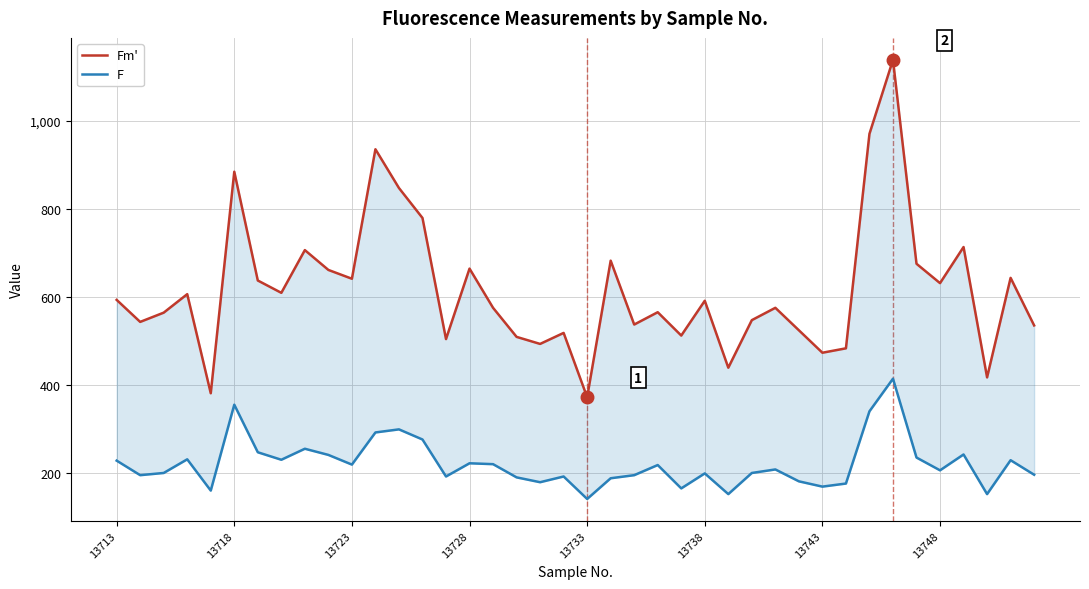

Is the value of F at 15 greater than the value of Fm' at 12?

No